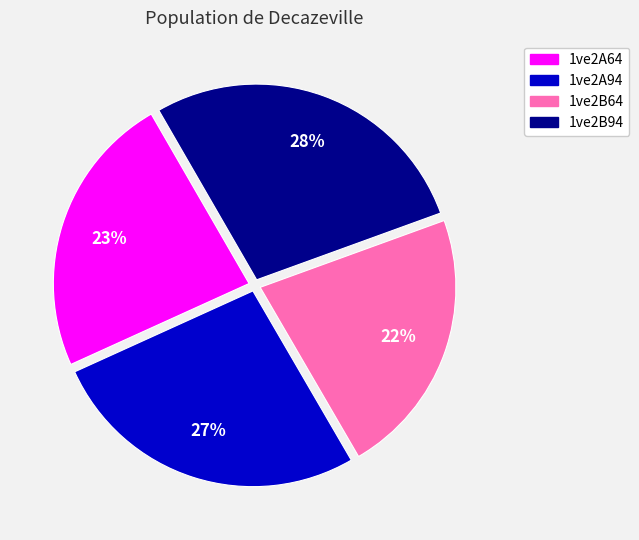

Is it true that 1ve2A64 is 23% of the pie?

True